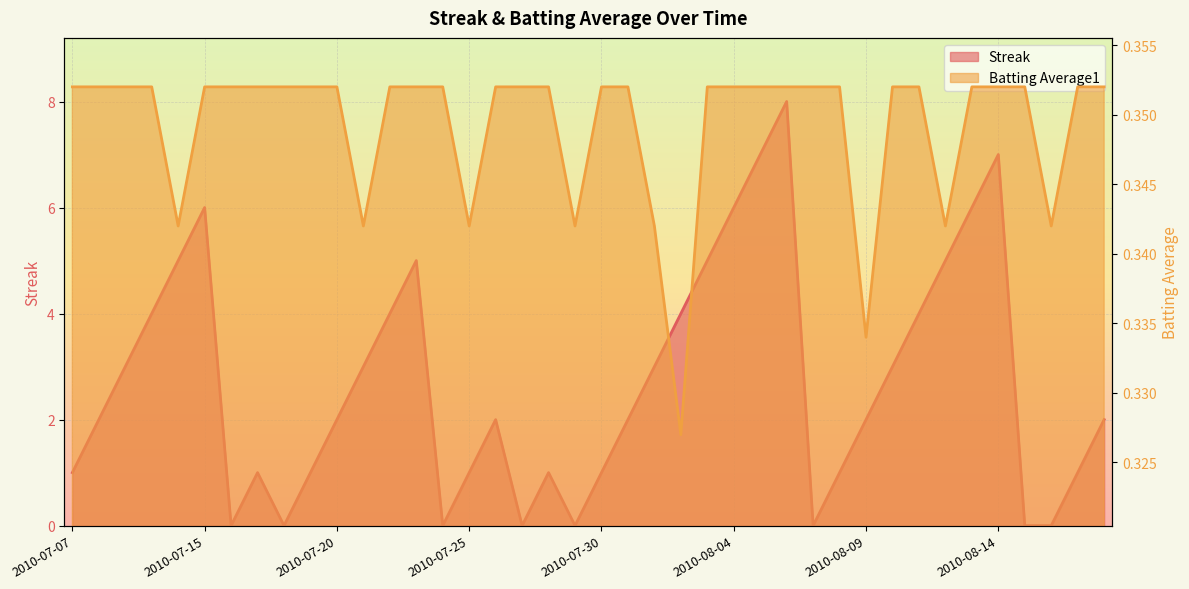

Rank the series by their maximum value, from highest to lowest.

Streak, Batting Average1